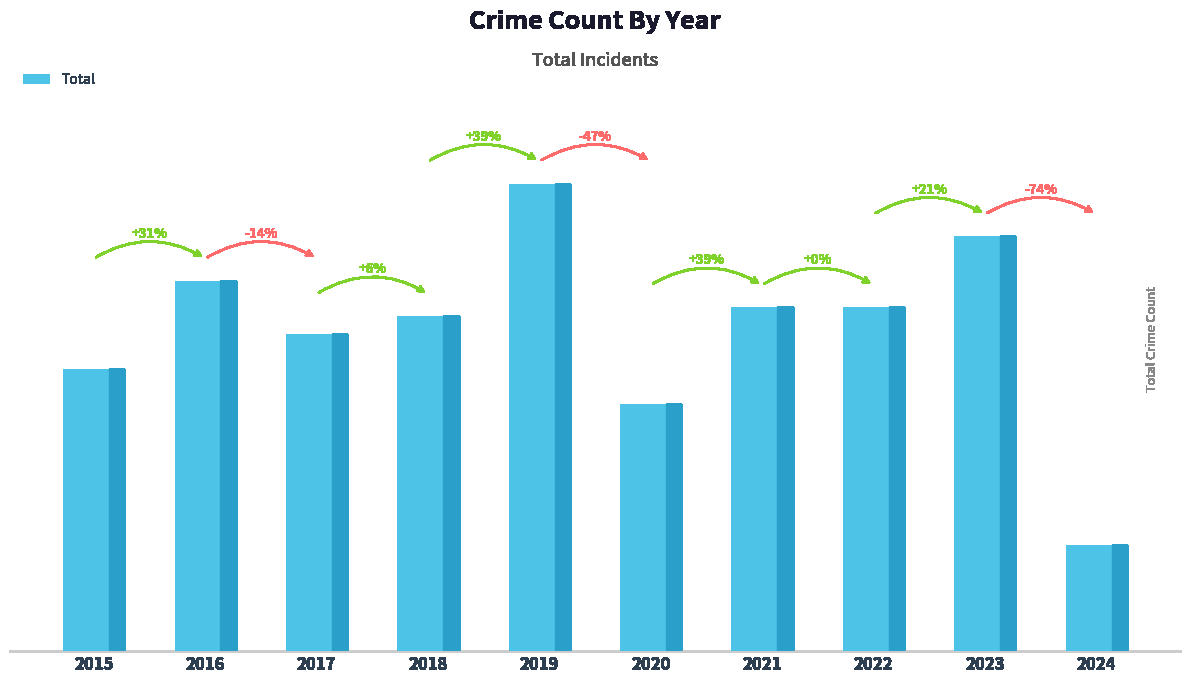

What is the difference between the maximum and minimum values?

41